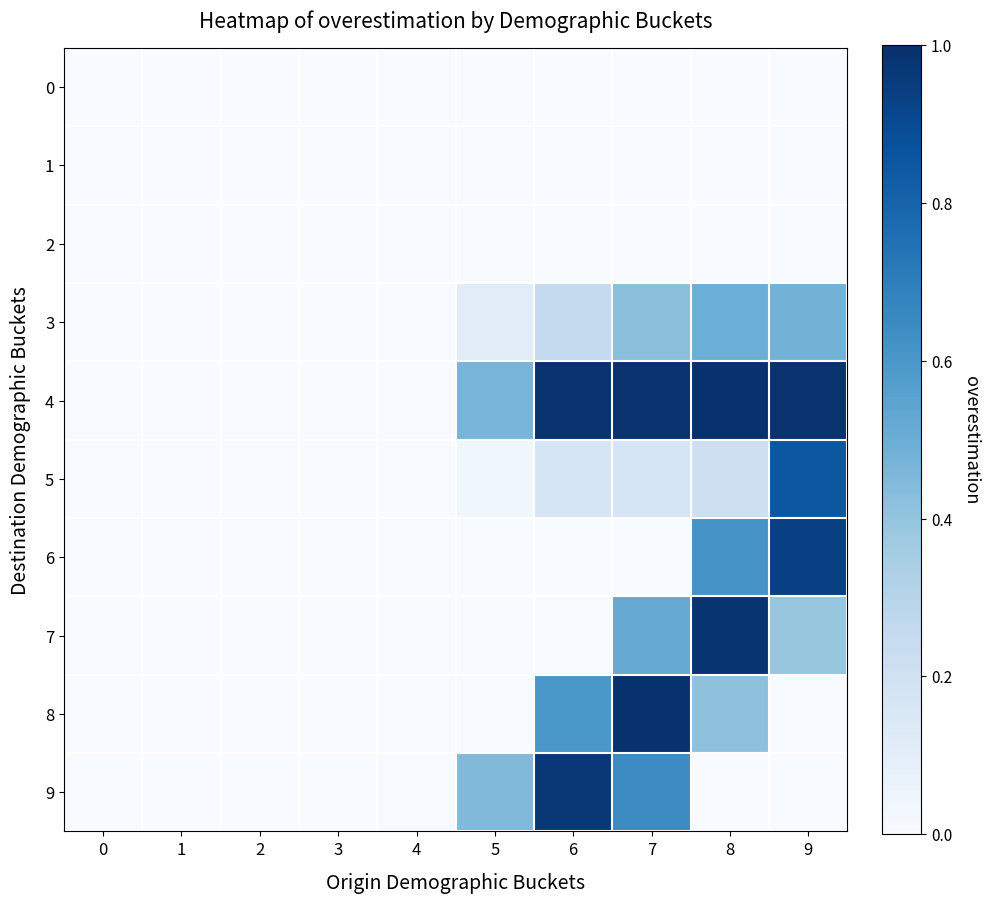

What is the total value across all series at 9?

3.6